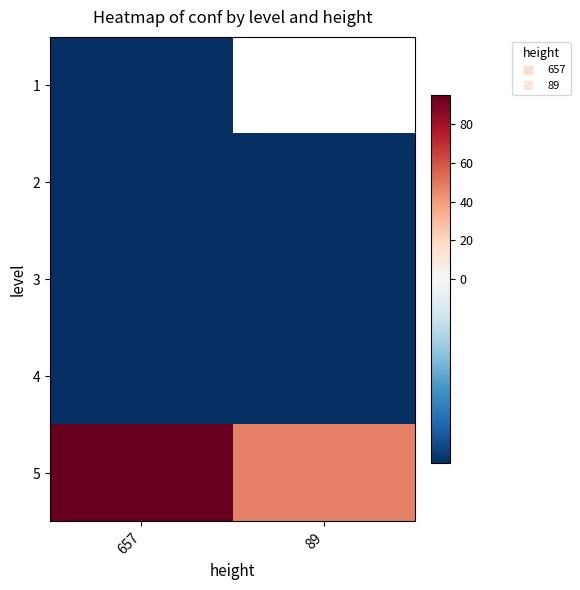

At 89, list the series in order from largest to smallest.

5, 1, 2, 3, 4